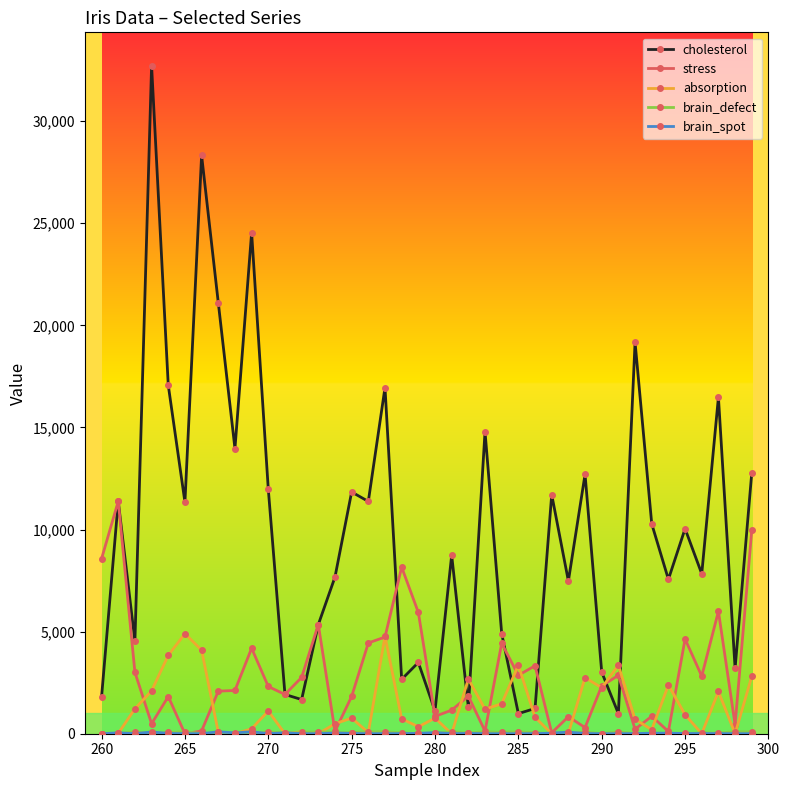

Is this an area chart (filled region under the line)?

No